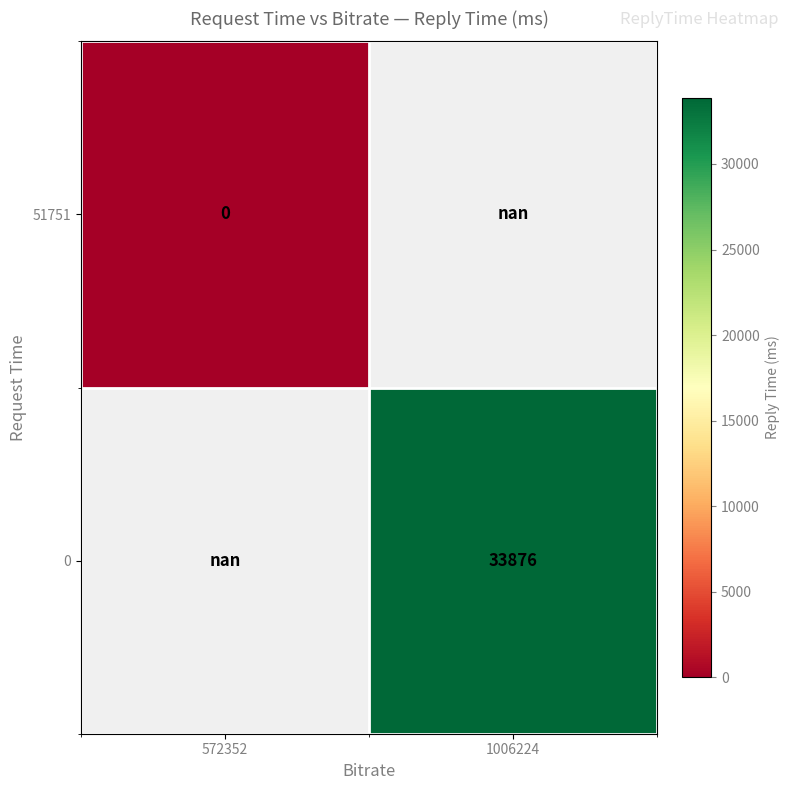

Is it true that 0 equals 33876.0 at 1006224?

True